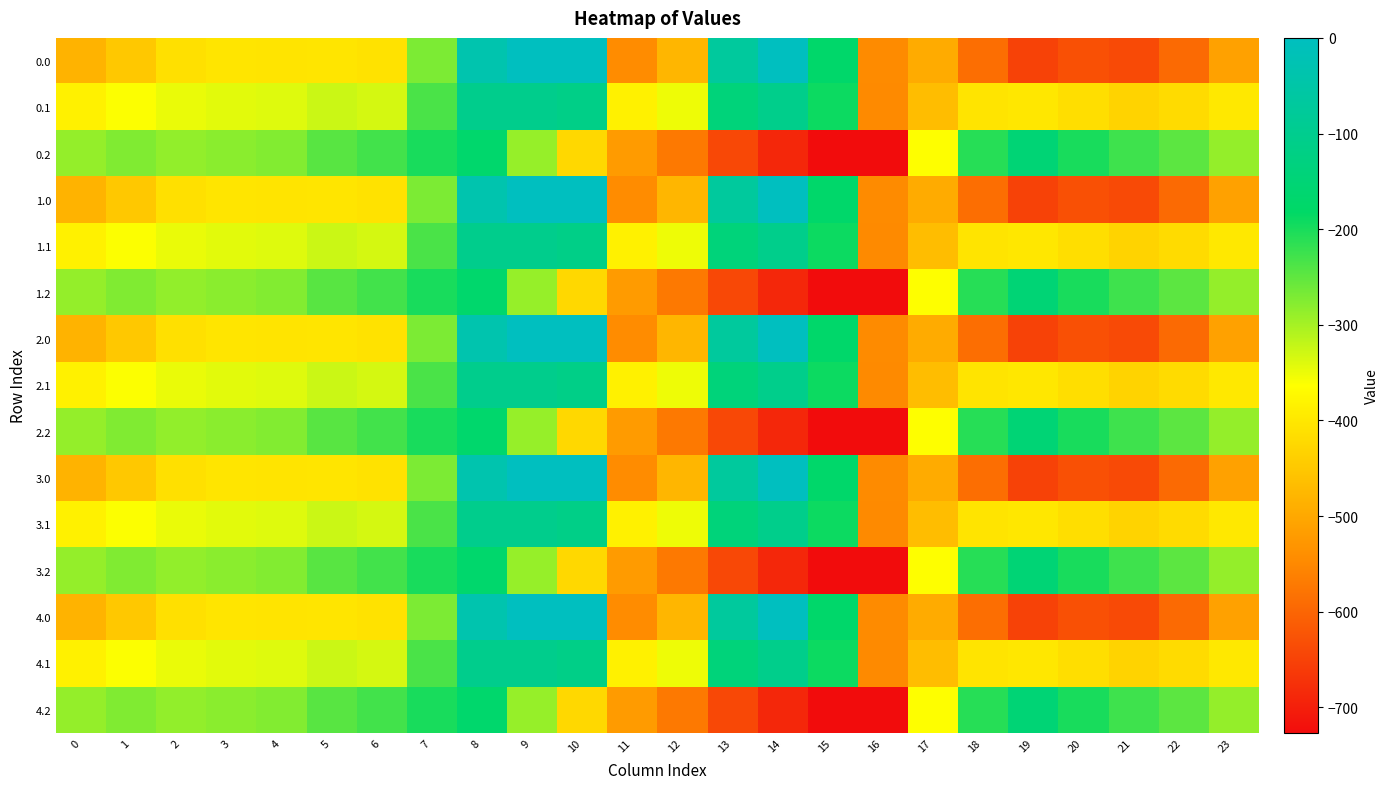

What is the spread (max minus min) of values at 20?

430.7